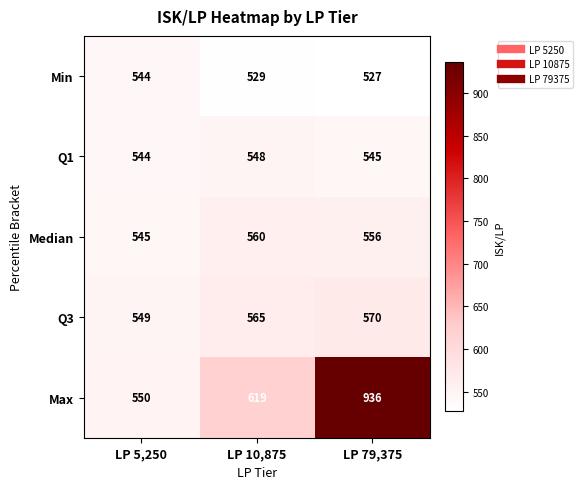

Which series has the largest total across all categories?

Max